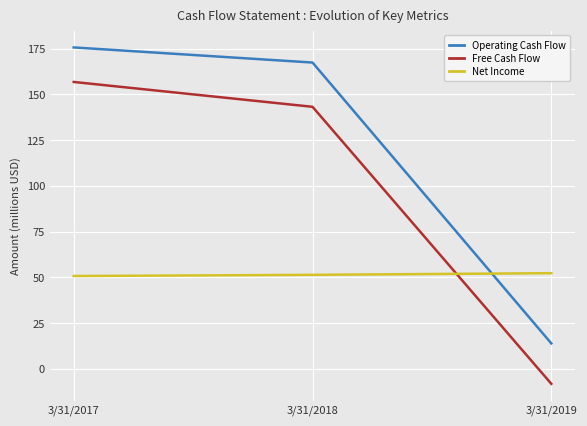

What is the sum of all Operating Cash Flow values?

357.0